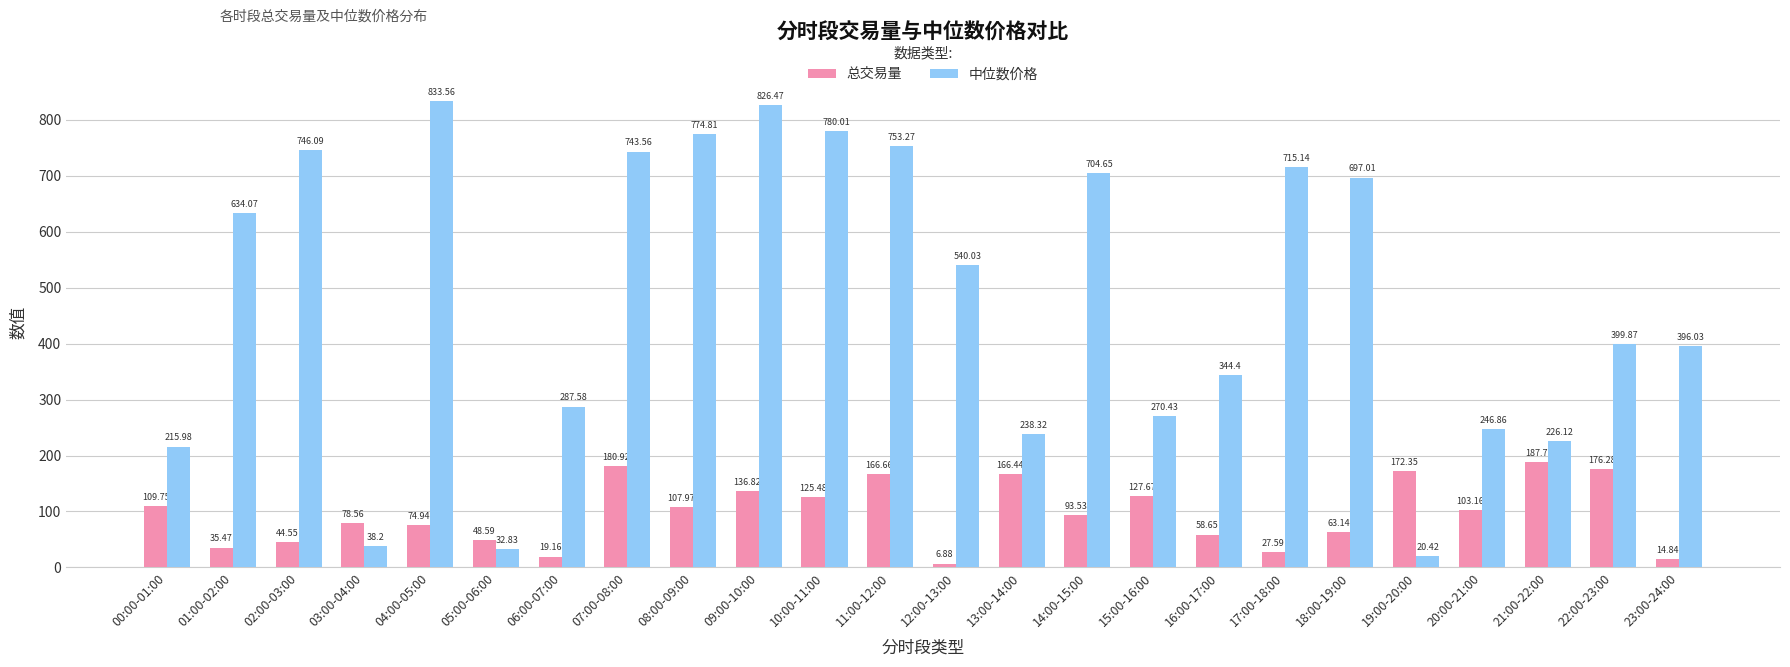

At how many categories does at least one series exceed 281?

16